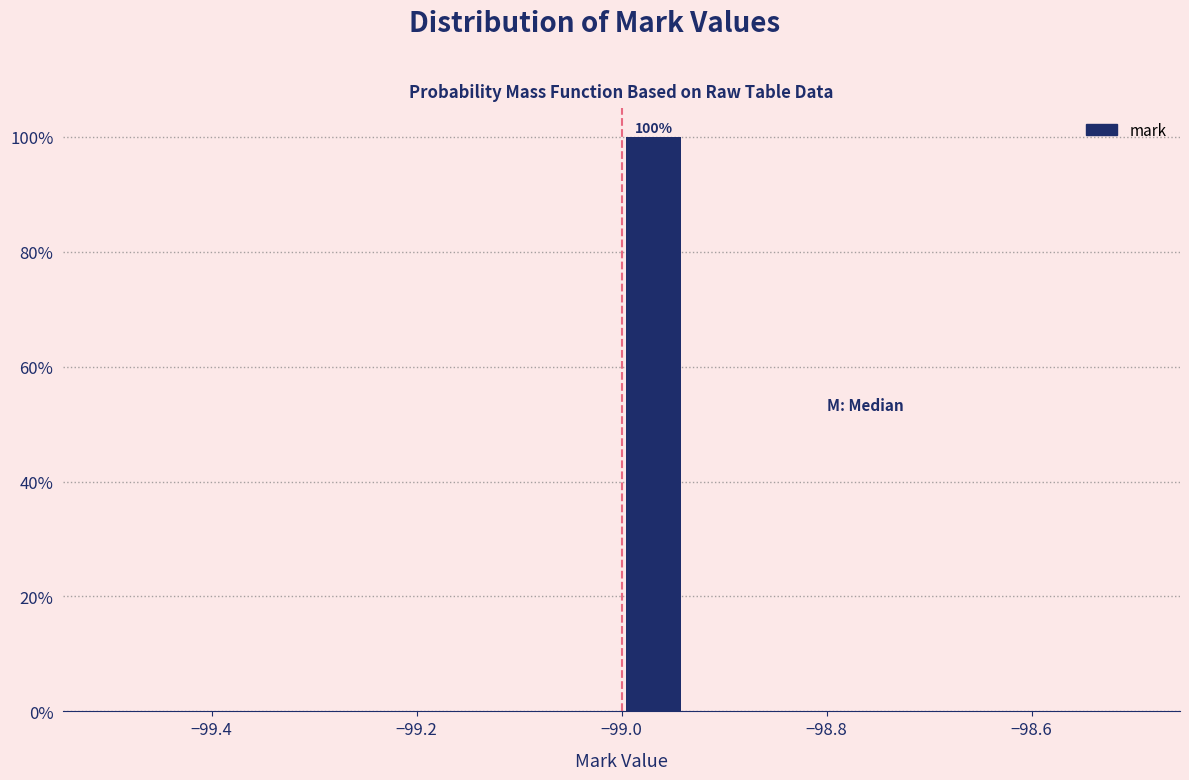

Read against the x-axis, roughly where is the centre of the tallest bar?

-98.96